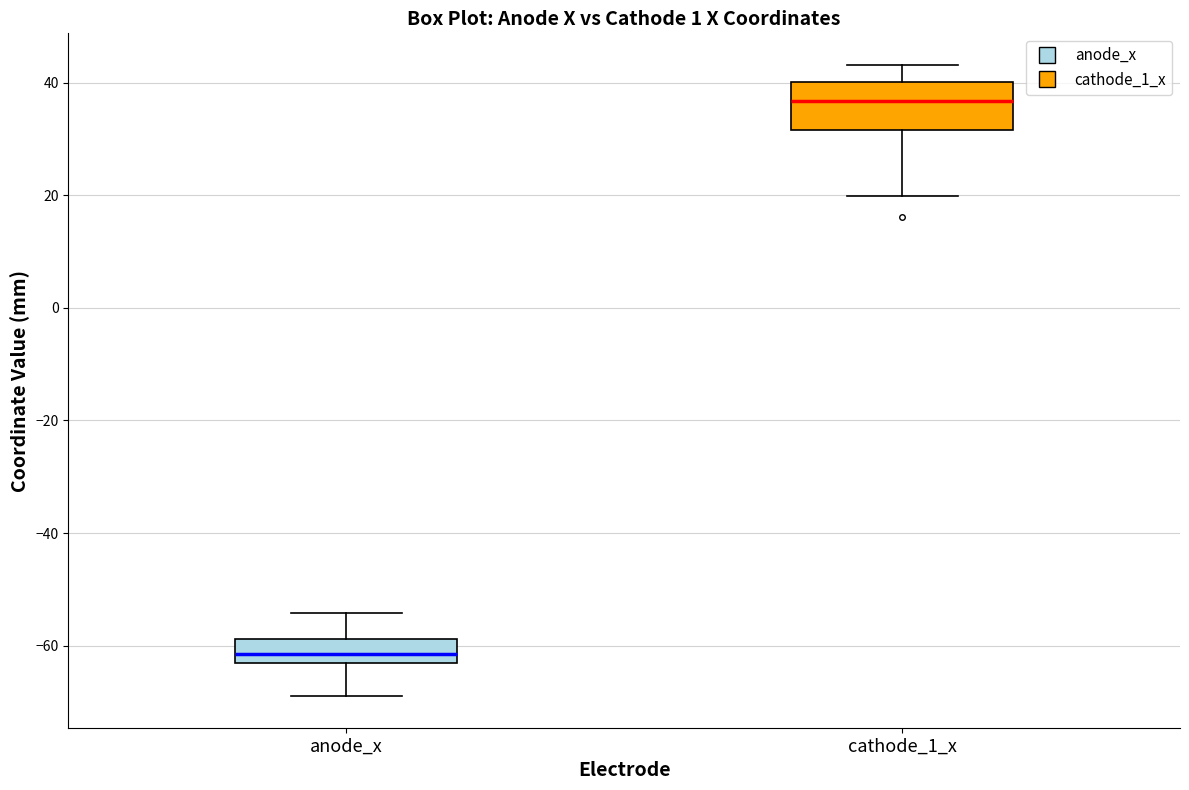

Reading left to right, transcribe this box plot: for each box, give where its median line is, the range the box spans, and where its two whiskers end, as read against the y-axis. The values are not printed on the chart, so give them approximately, as read against the axis.

anode_x: median -62, box -64 to -58, whiskers -68 to -54
cathode_1_x: median 36, box 32 to 40, whiskers 20 to 44